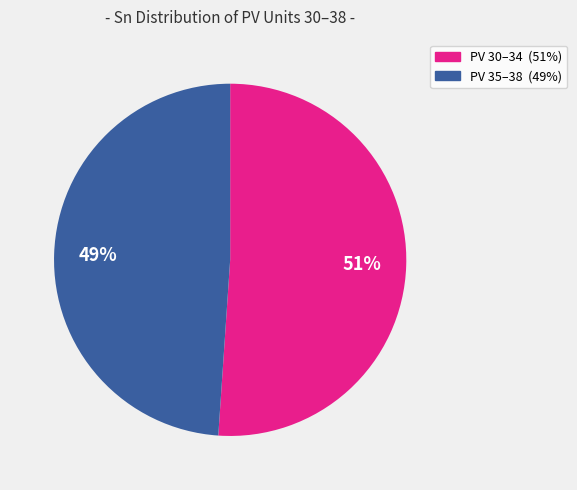

To the nearest percent, what is the difference between the largest and smallest slice percentages?

2%